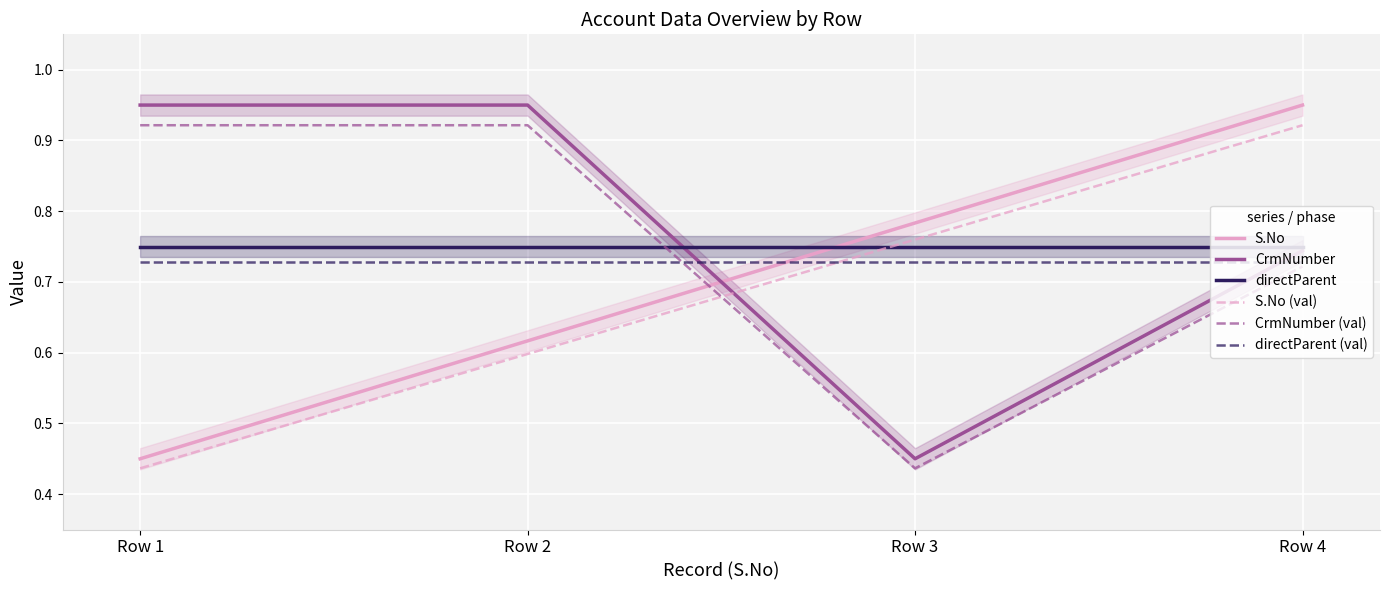

What is the total value across all series at Row 1?

4.2